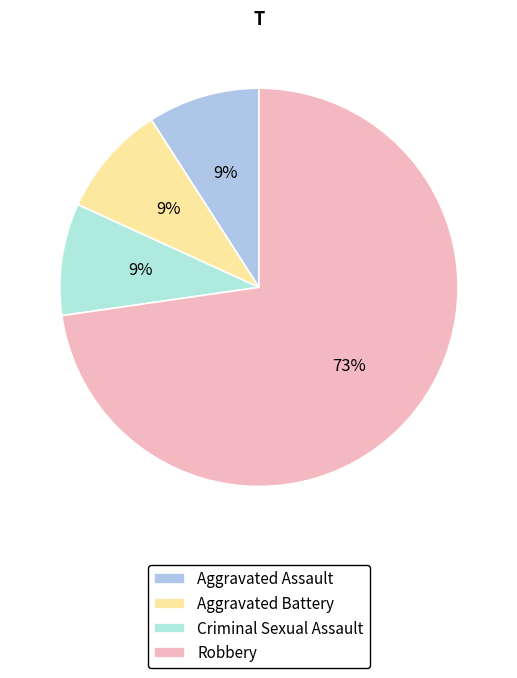

Combined, what portion of the pie is Robbery and Aggravated Assault?

81.8%